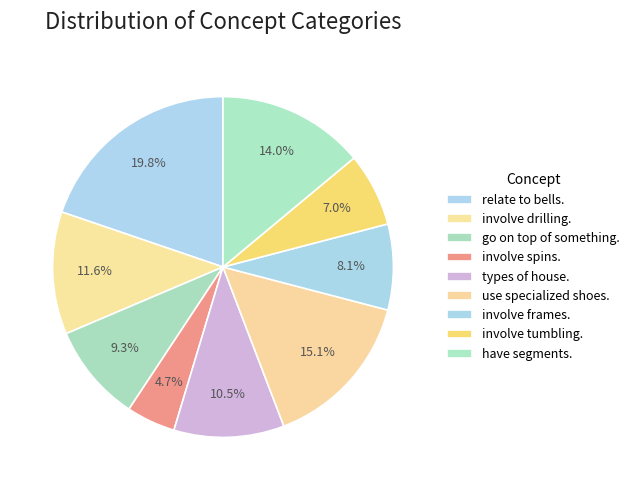

True or false: involve drilling. accounts for 12% of the total.

True